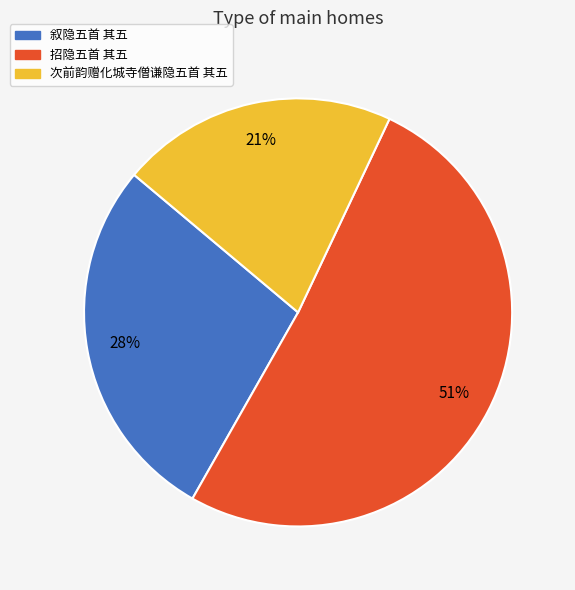

Count the number of slices in the pie.

3